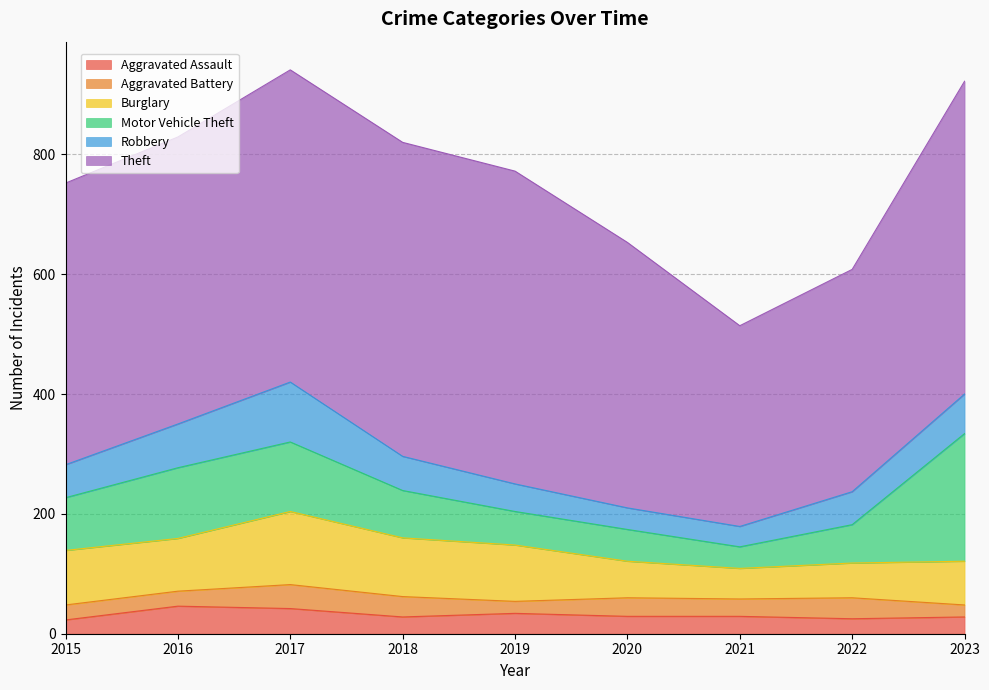

Which series has the largest total across all categories?

Theft